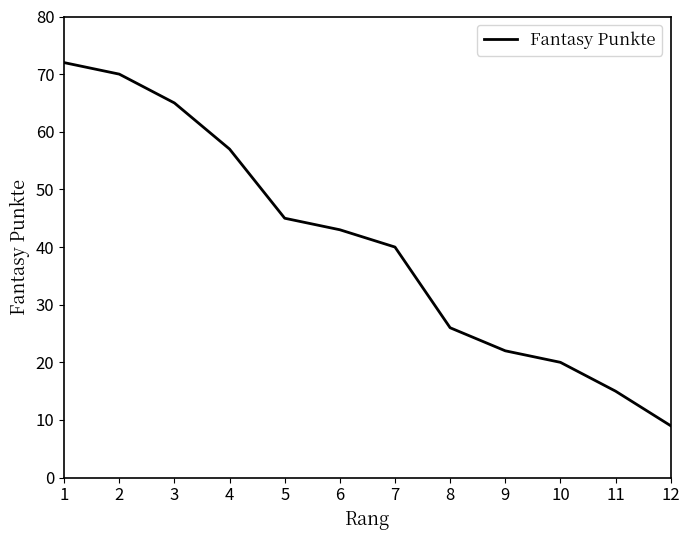

The value at 7 is 40. True or false?

True